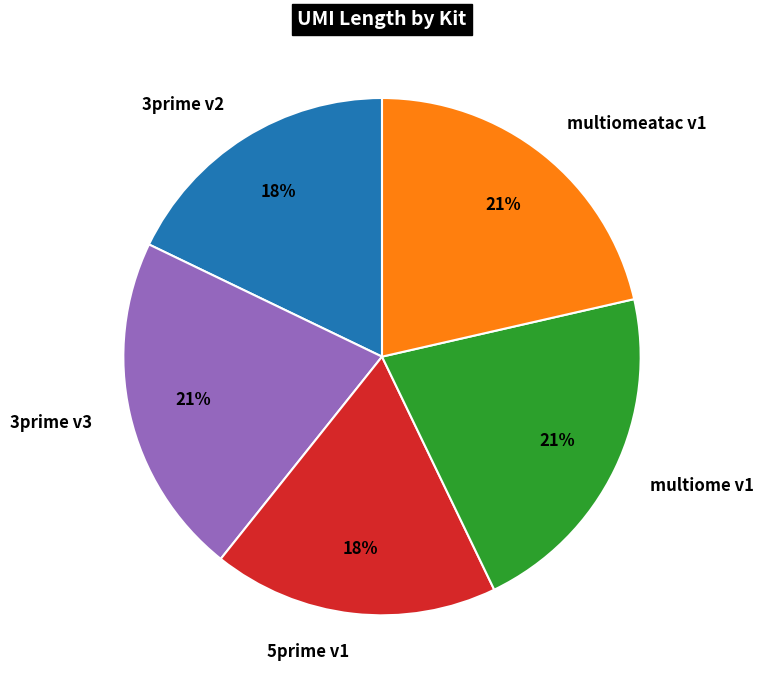

Approximately how many times larger is the value at 3prime v2 compared to 5prime v1?

1.0